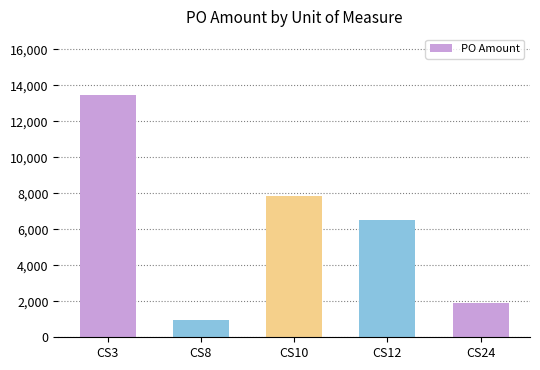

The chart shows a value of 13474.1 at CS3. True or false?

True